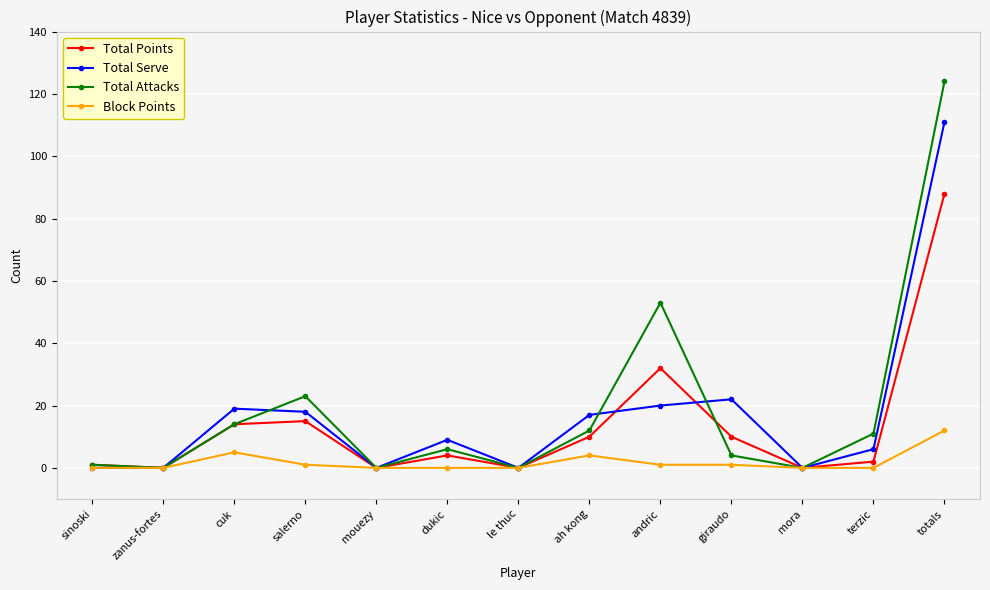

What is the average value of the Block Points series?

2